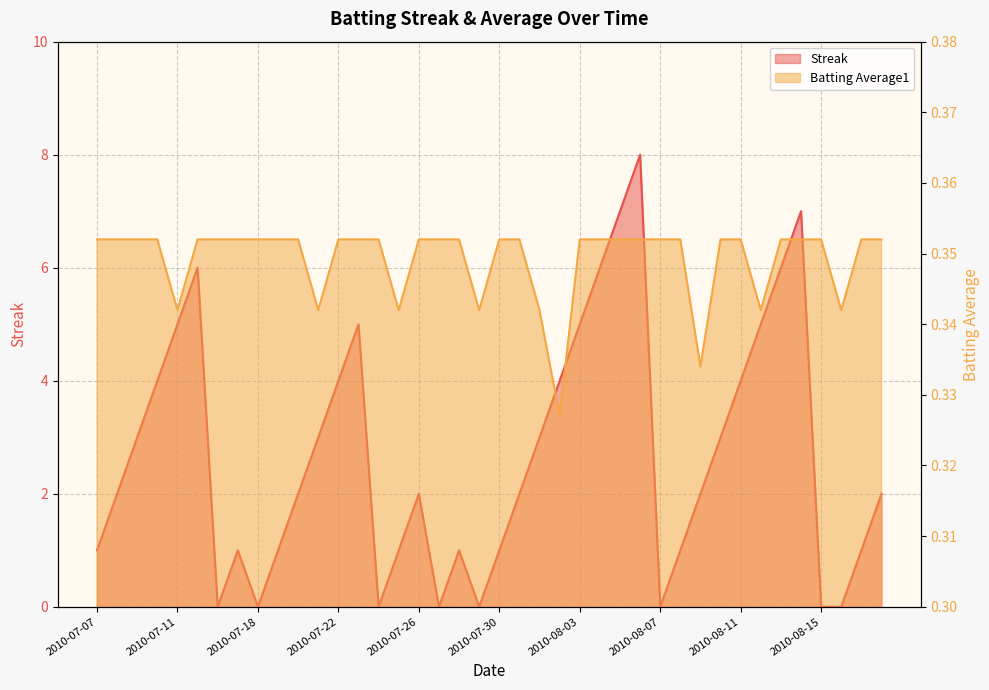

Between 2010-08-18 and 2010-07-07, which is larger?

2010-08-18